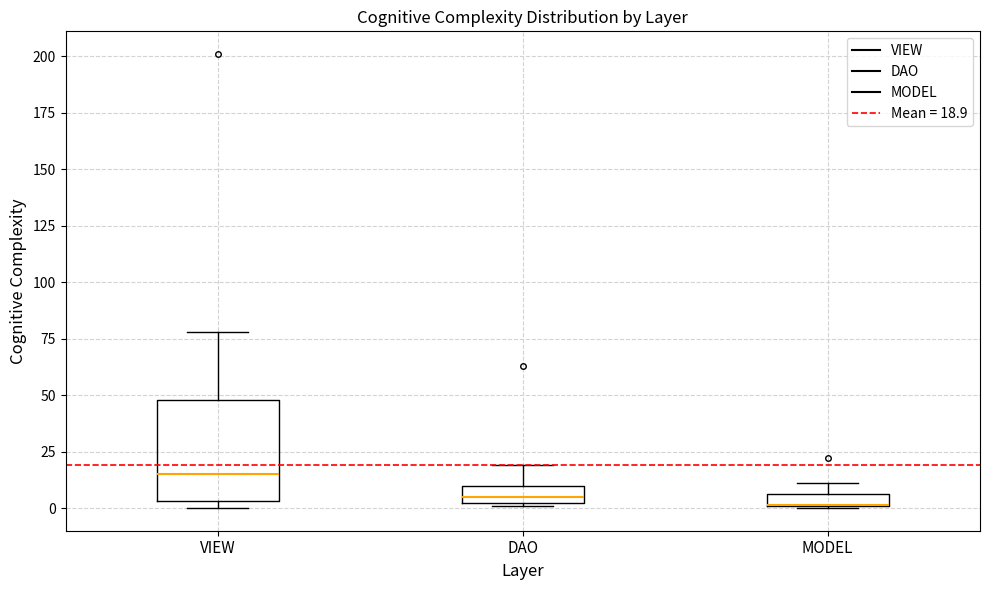

Which box is the tallest, from its lower edge to its upper edge?

VIEW